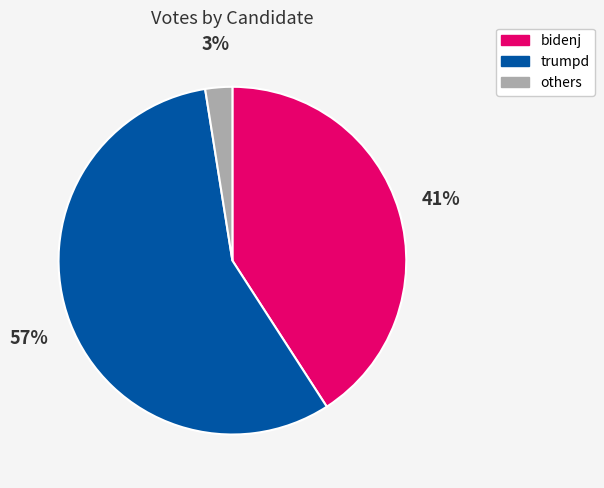

Is the sum of trumpd and bidenj greater than half?

Yes